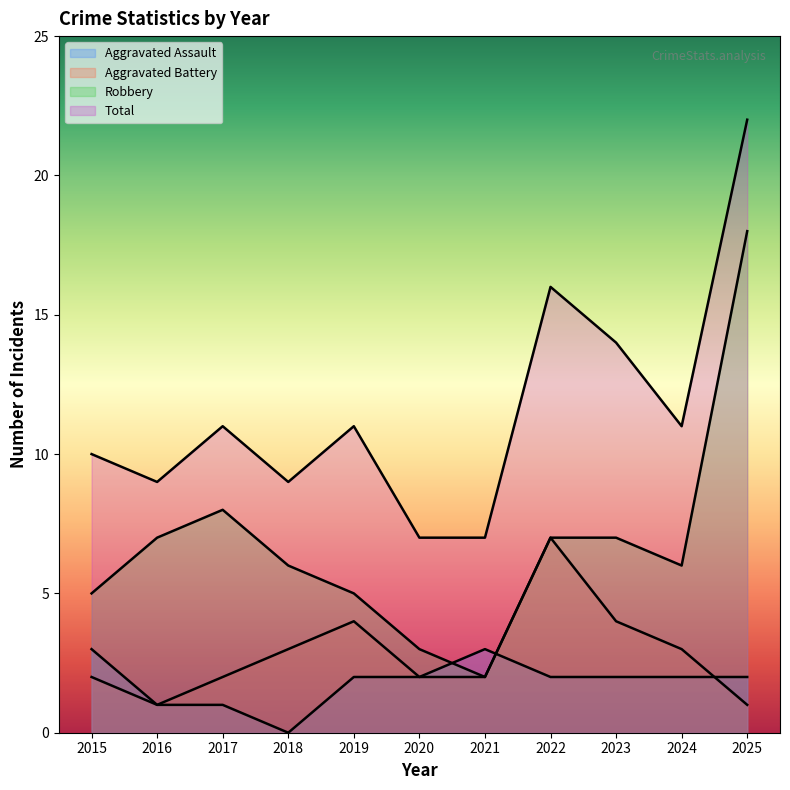

In Aggravated Assault, how many points are lower than both neighbors (excluding endpoints)?

1